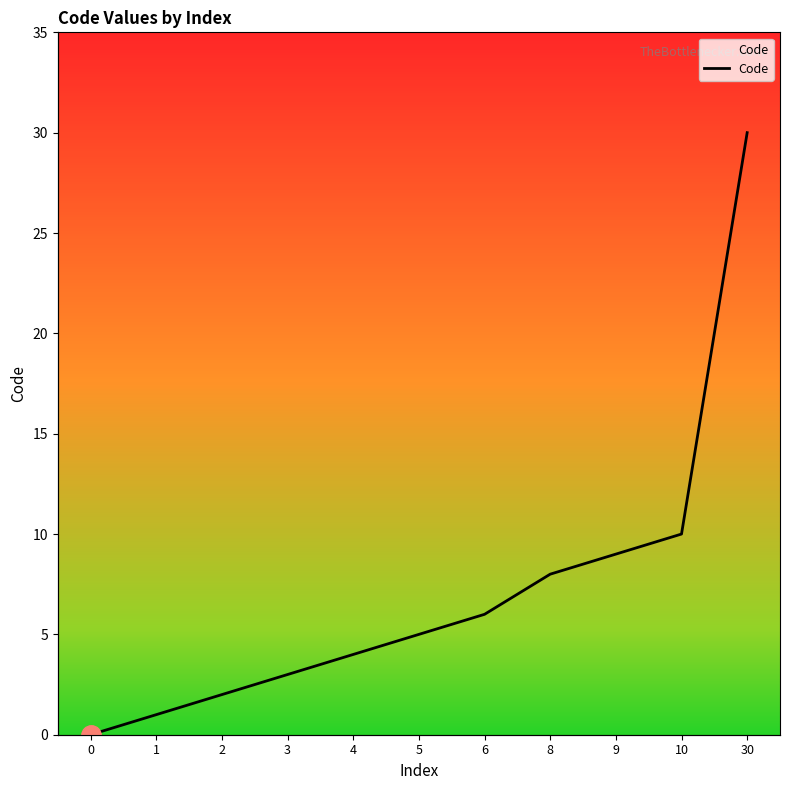

What is the sum of the values at 0 and 1?

1